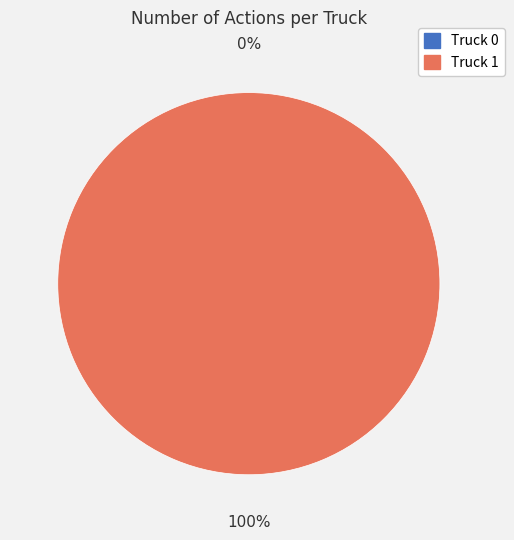

What percentage is the Truck 1 slice, to the nearest percent?

100%